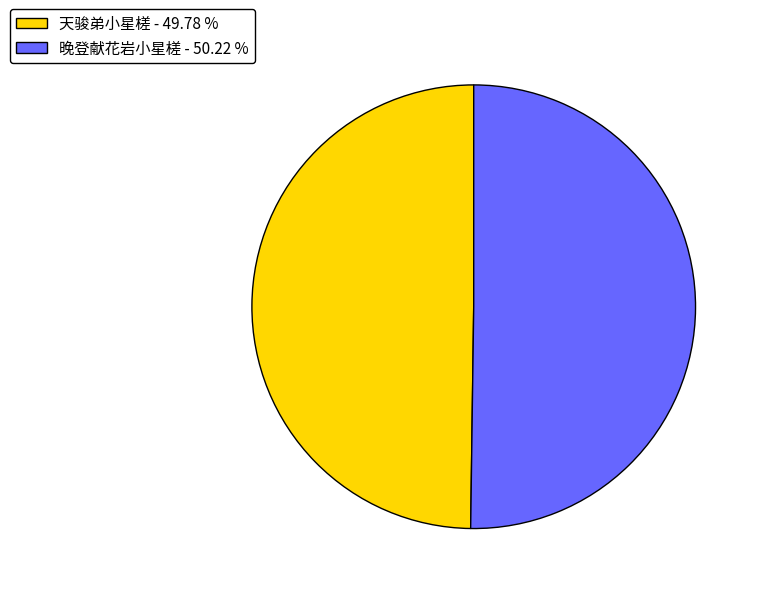

Combined, do 天骏弟小星槎 - 49.78 % and 晚登献花岩小星槎 - 50.22 % account for over 50%?

Yes